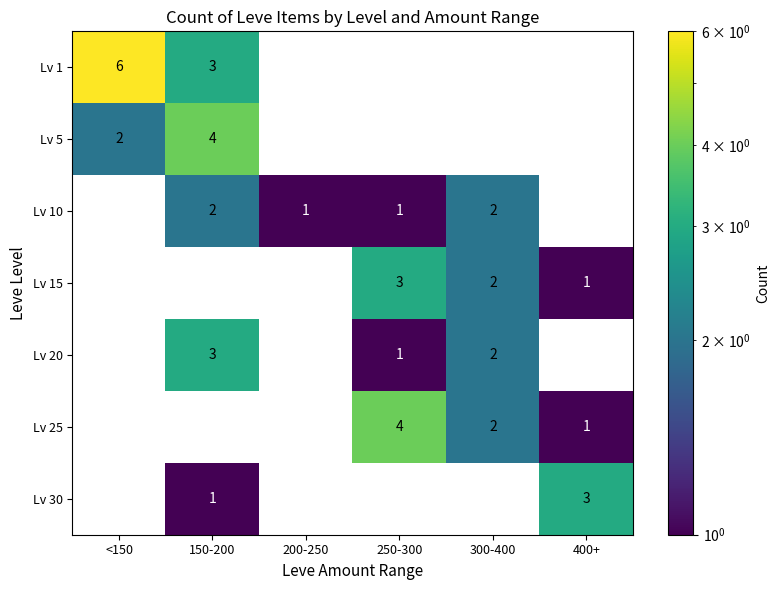

The Lv 5 series shows 1 at <150. True or false?

False